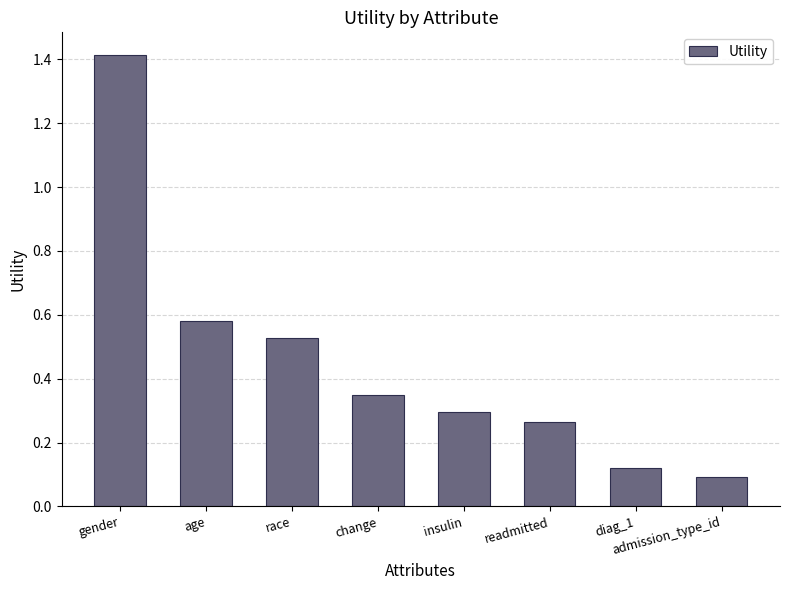

Rank the categories by value from lowest to highest.

admission_type_id, diag_1, readmitted, insulin, change, race, age, gender